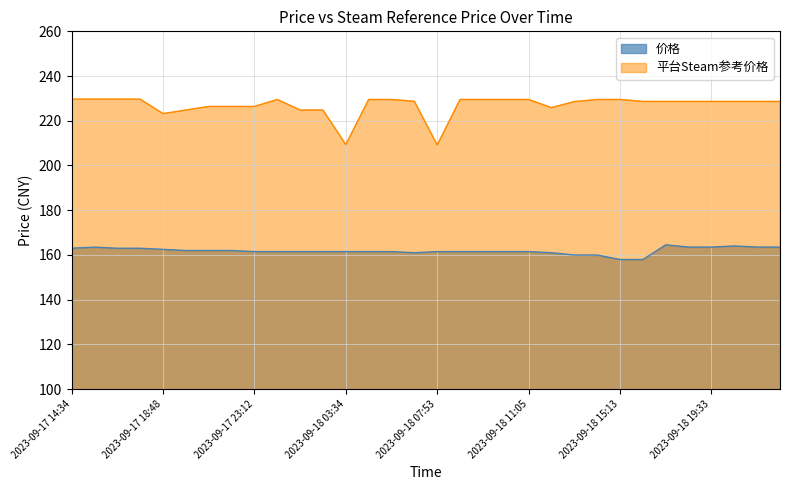

Reading left to right, list all the values displayed in this chart.

价格: 163.0	163.5	163.0	163.0	162.5	162.0	162.0	162.0	161.5	161.5	161.5	161.5	161.5	161.5	161.5	161.0	161.5	161.5	161.5	161.5	161.5	161.0	159.9	159.9	157.9	157.9	164.5	163.5	163.5	164.0	163.5	163.5
平台Steam参考价格: 229.7	229.7	229.7	229.7	223.2	224.8	226.4	226.4	226.4	229.5	224.8	224.8	209.3	229.5	229.5	228.7	209.1	229.5	229.5	229.5	229.5	225.9	228.6	229.5	229.5	228.6	228.6	228.6	228.6	228.6	228.6	228.6